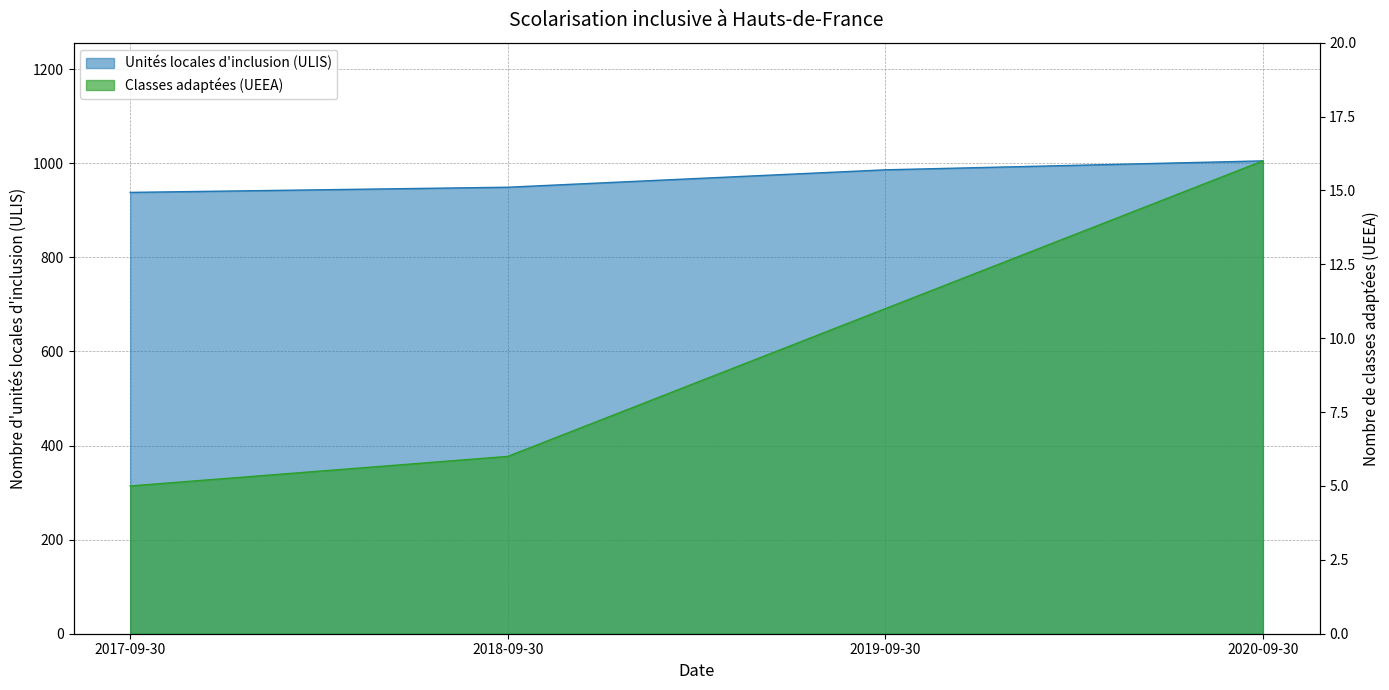

What is the value of the Classes adaptées (UEEA) point at the 2nd from the left?

6